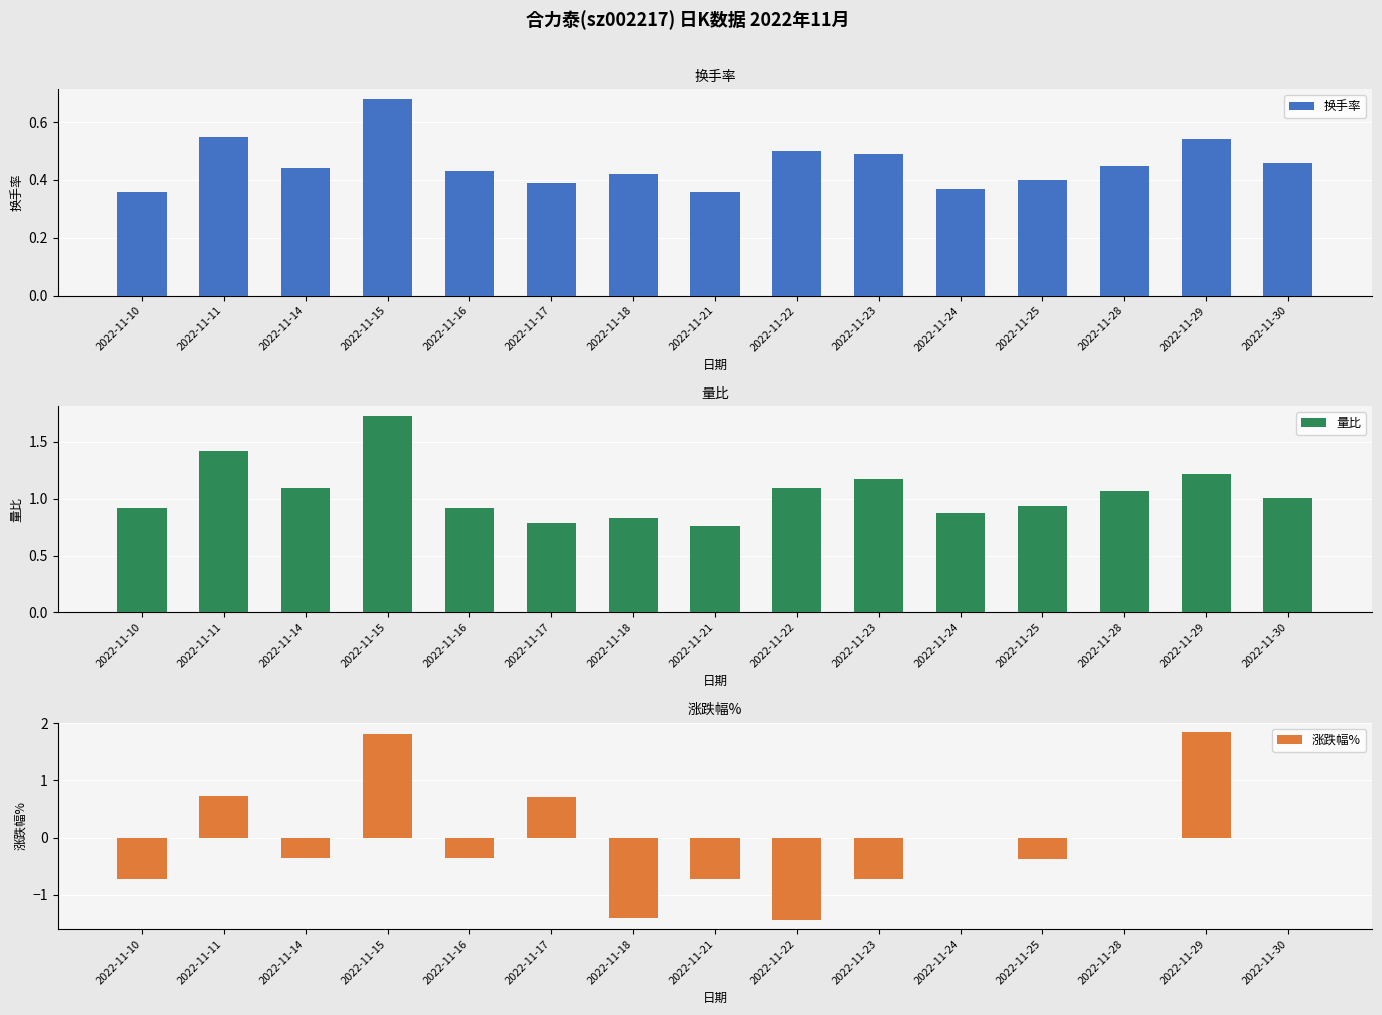

Reading left to right, transcribe all the data shown in this chart.

换手率: 2022-11-10=0.4	2022-11-11=0.6	2022-11-14=0.4	2022-11-15=0.7	2022-11-16=0.4	2022-11-17=0.4	2022-11-18=0.4	2022-11-21=0.4	2022-11-22=0.5	2022-11-23=0.5	2022-11-24=0.4	2022-11-25=0.4	2022-11-28=0.5	2022-11-29=0.5	2022-11-30=0.5
量比: 2022-11-10=0.9	2022-11-11=1.4	2022-11-14=1.1	2022-11-15=1.7	2022-11-16=0.9	2022-11-17=0.8	2022-11-18=0.8	2022-11-21=0.8	2022-11-22=1.1	2022-11-23=1.2	2022-11-24=0.9	2022-11-25=0.9	2022-11-28=1.1	2022-11-29=1.2	2022-11-30=1.0
涨跌幅%: 2022-11-10=-0.7	2022-11-11=0.7	2022-11-14=-0.4	2022-11-15=1.8	2022-11-16=-0.3	2022-11-17=0.7	2022-11-18=-1.4	2022-11-21=-0.7	2022-11-22=-1.4	2022-11-23=-0.7	2022-11-24=0.0	2022-11-25=-0.4	2022-11-28=0.0	2022-11-29=1.9	2022-11-30=0.0